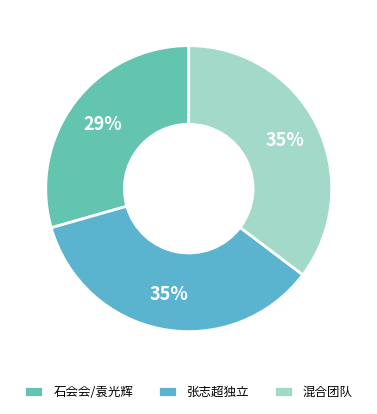

What is the smallest slice in the pie chart?

石会会/袁光辉